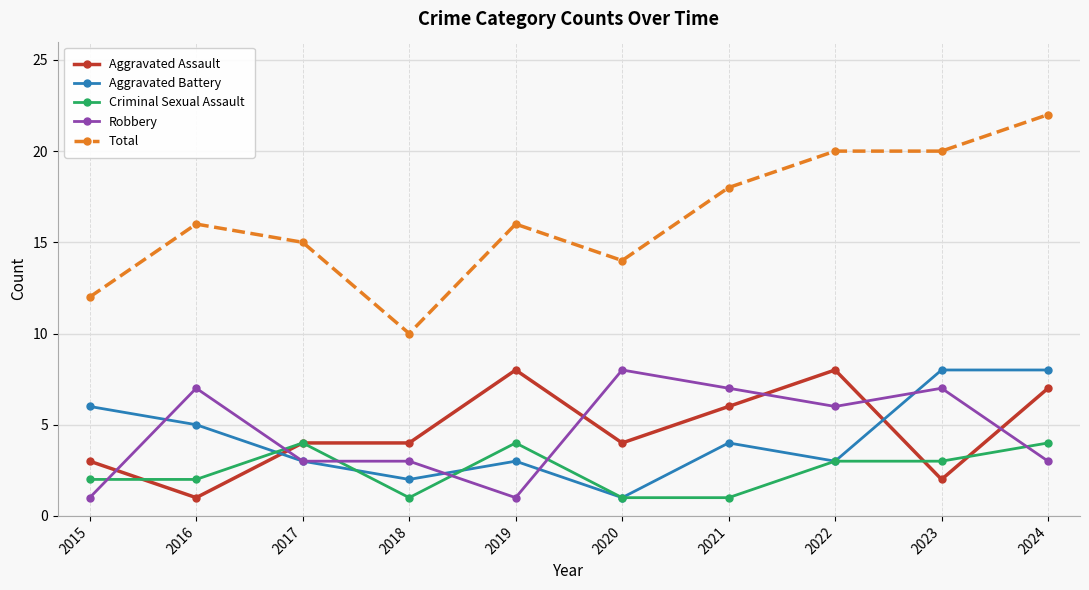

At which label does Robbery first exceed 6?

2016